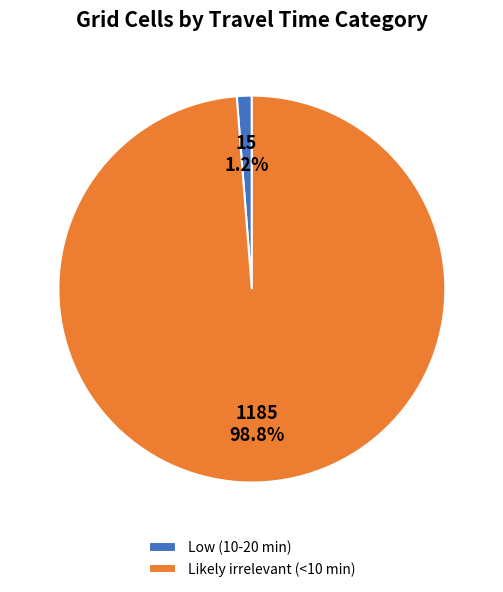

Which has a higher value, Low (10-20 min) or Likely irrelevant (<10 min)?

Likely irrelevant (<10 min)